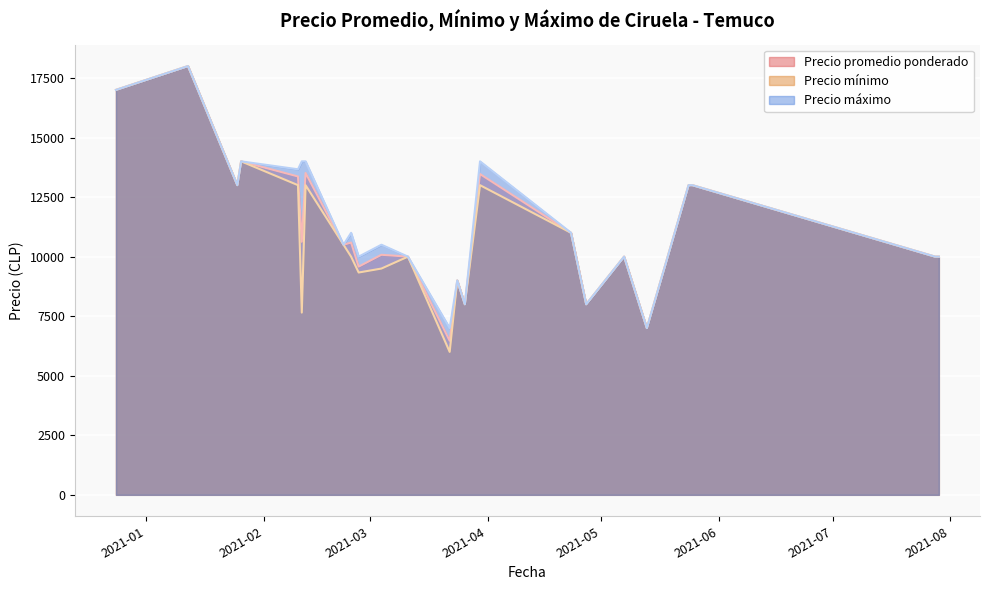

Which series has the largest range (max minus min)?

Precio mínimo